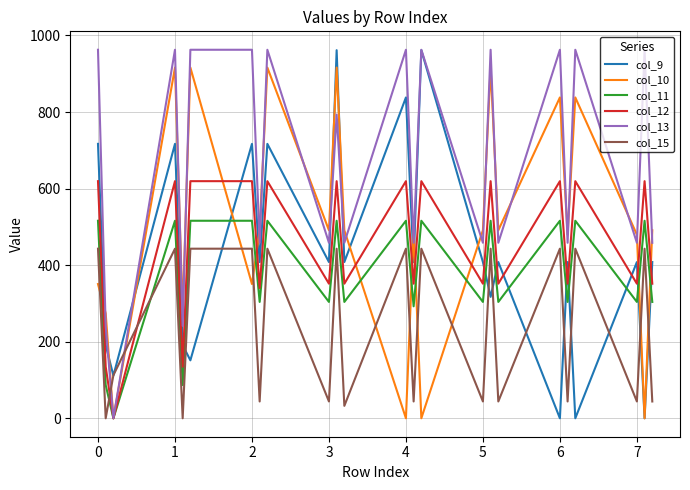

True or false: col_11 and col_15 cross at least once.

True